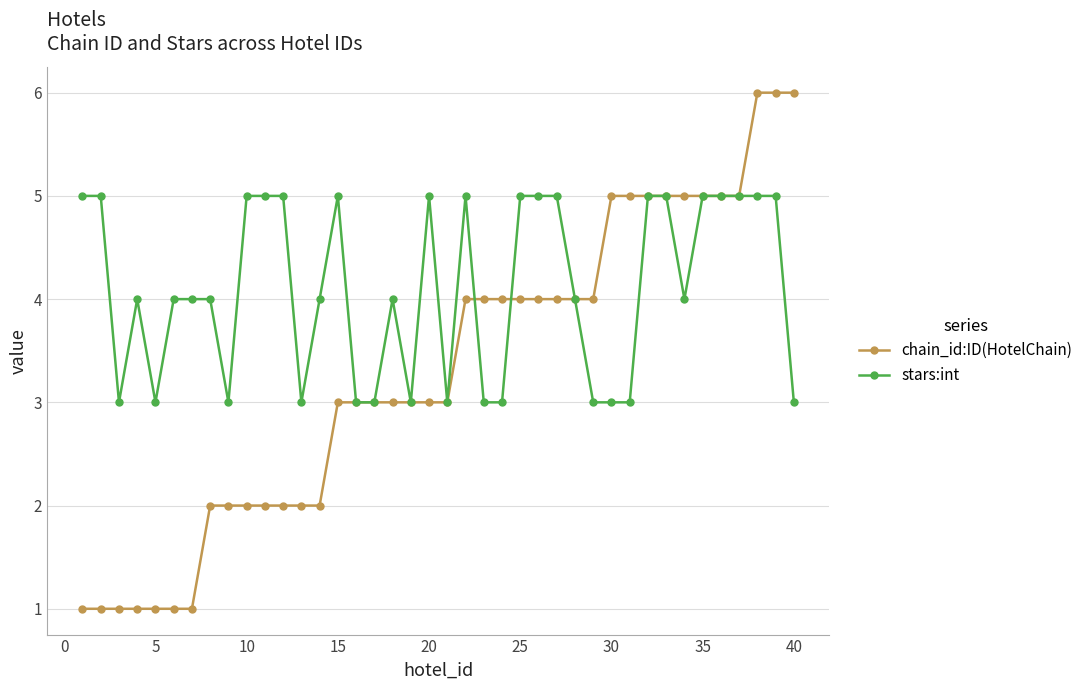

List the series in order of their overall mean, lowest first.

chain_id:ID(HotelChain), stars:int